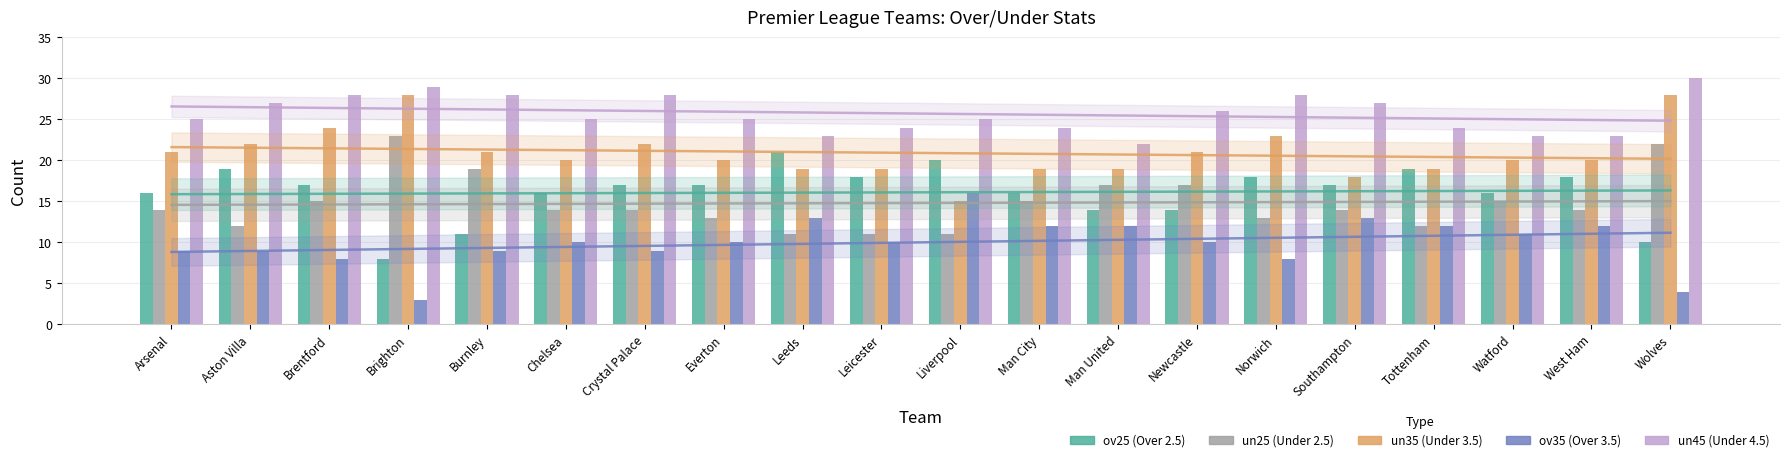

Rank the categories by un35 value from lowest to highest.

Liverpool, Southampton, Leeds, Leicester, Man City, Man United, Tottenham, Chelsea, Everton, Watford, West Ham, Arsenal, Burnley, Newcastle, Aston Villa, Crystal Palace, Norwich, Brentford, Brighton, Wolves